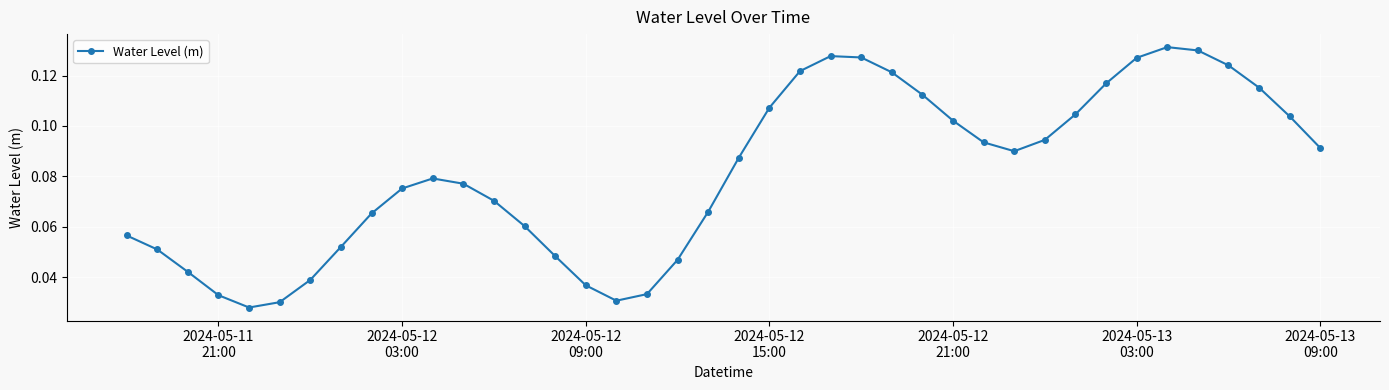

How many points are higher than both their immediate neighbors (excluding endpoints)?

3